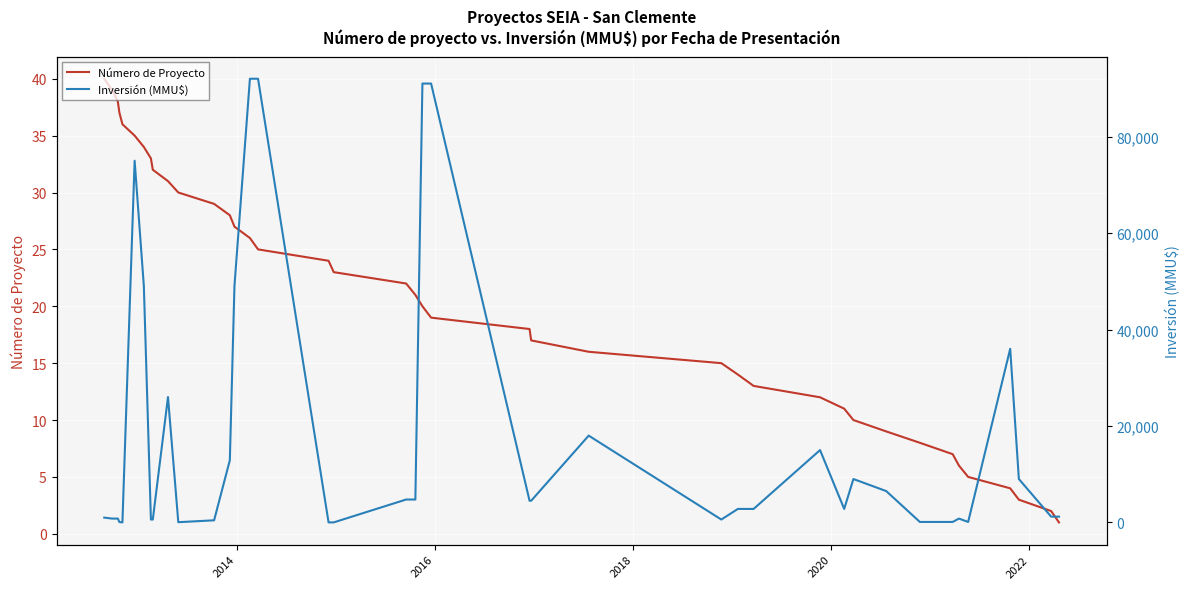

Which series has the widest spread of values?

Inversión (MMU$)